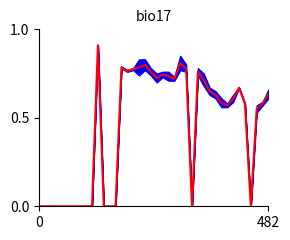

The value at 4 is 0.0. True or false?

True